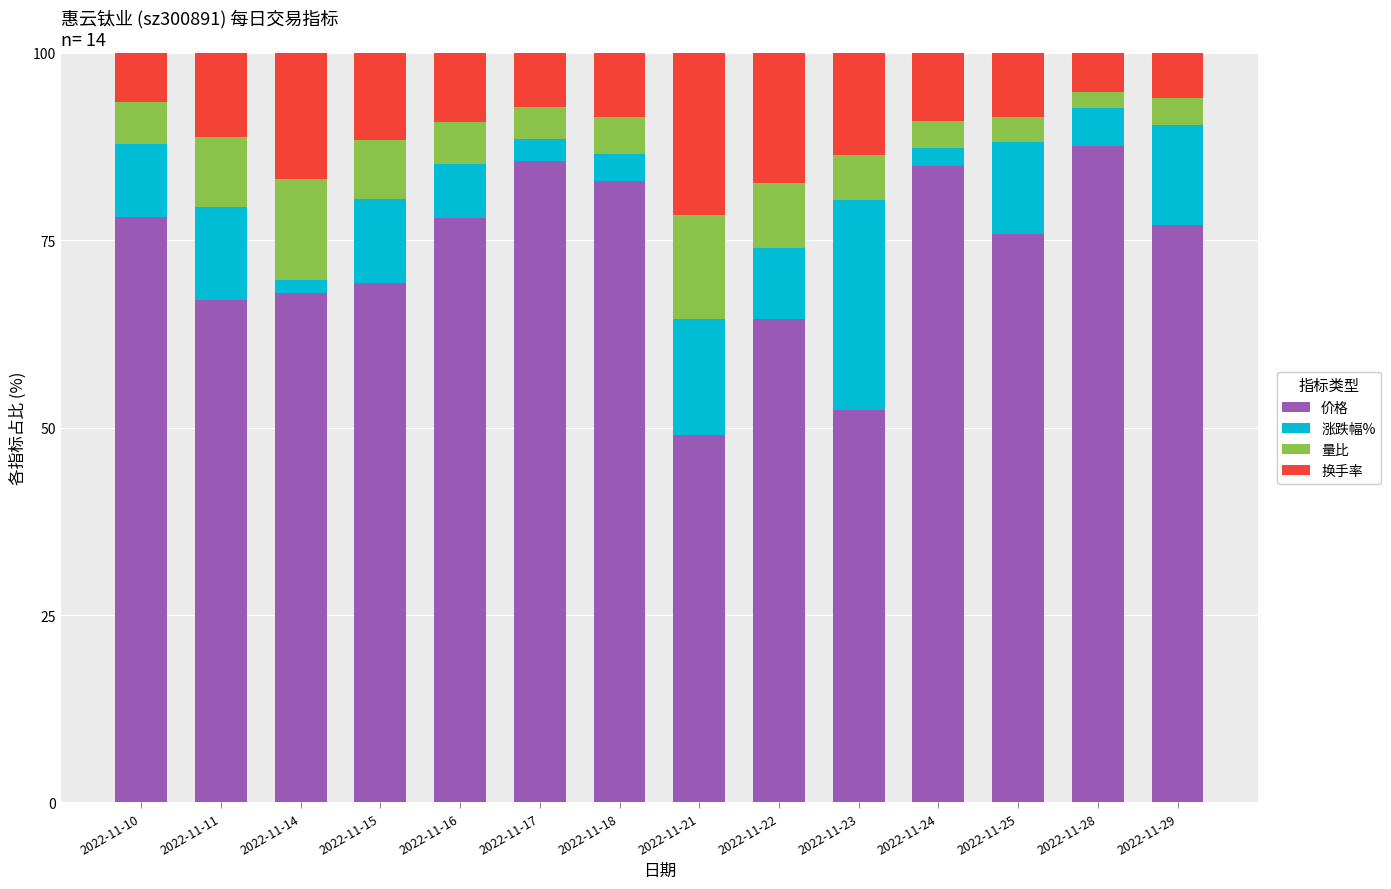

Count the number of data series in this chart.

4